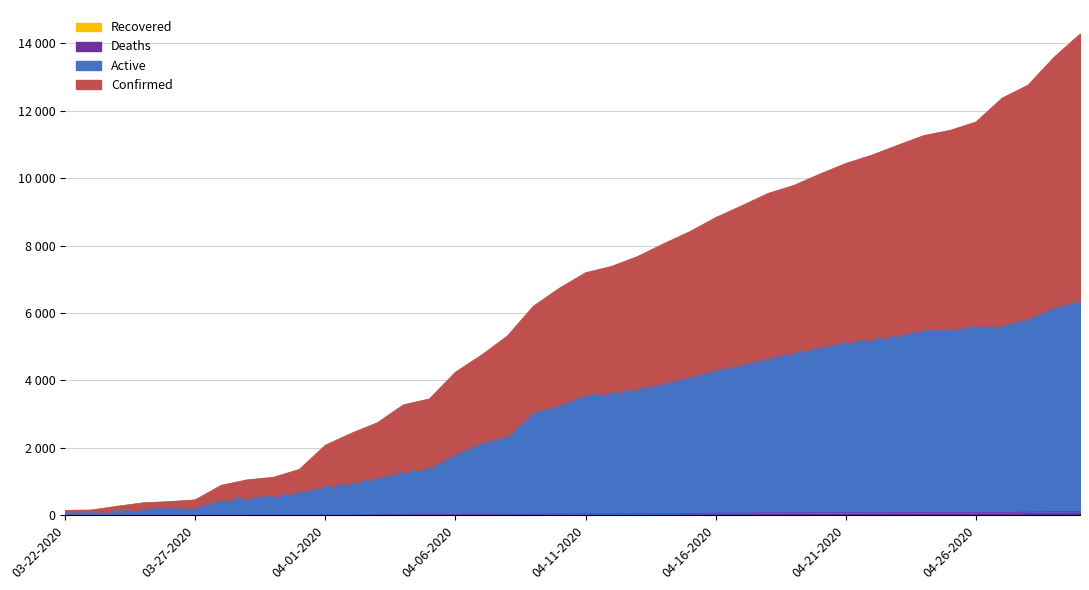

Which category has the lowest value in the Confirmed series?

03-22-2020